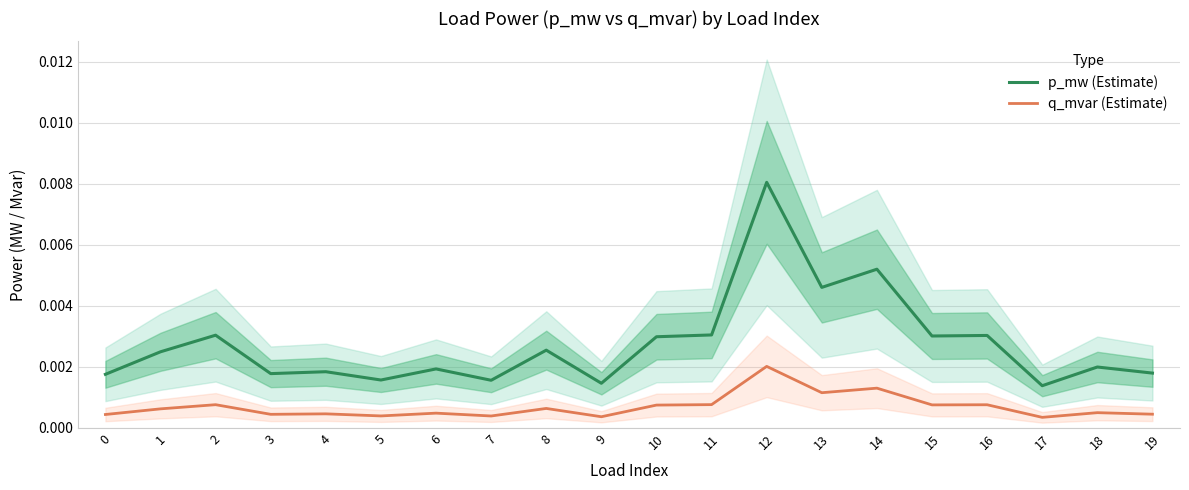

Is this an area chart (filled region under the line)?

No